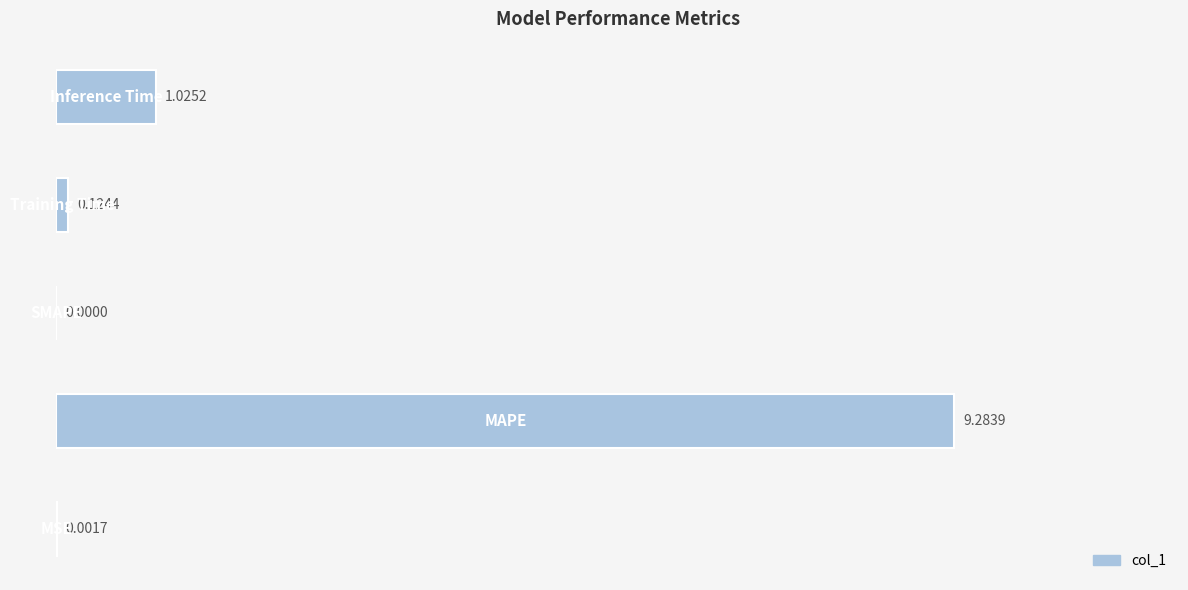

What is the sum of all values?

10.4